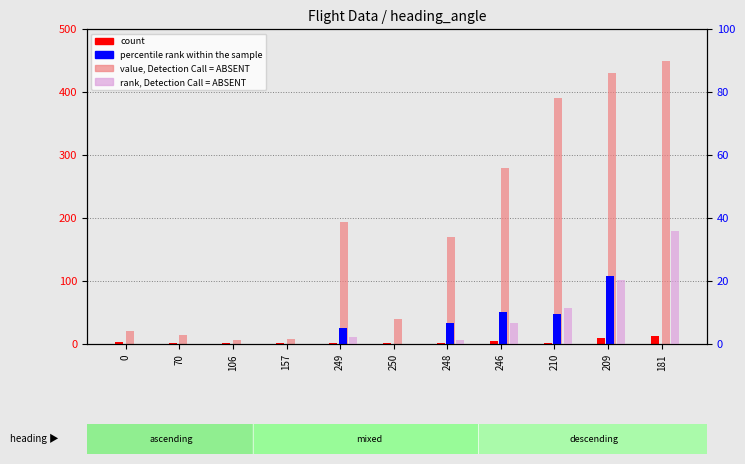

What is the approximate value of value, Detection Call = ABSENT at 249?

193.0